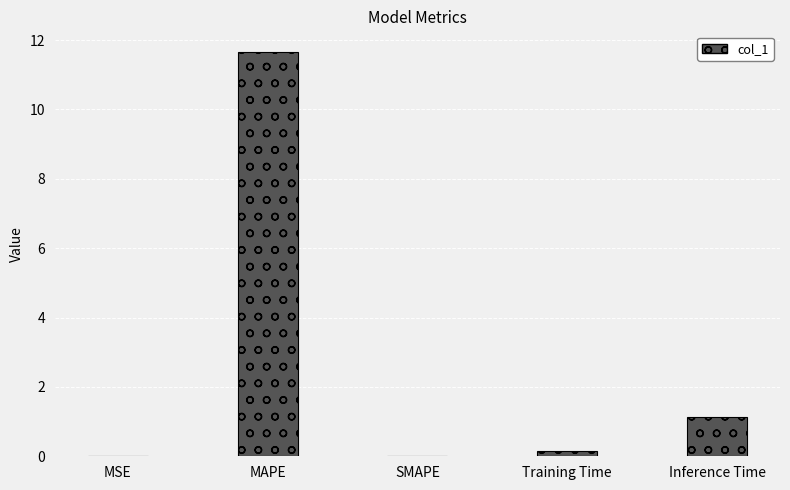

Which has a higher value, Training Time or Inference Time?

Inference Time